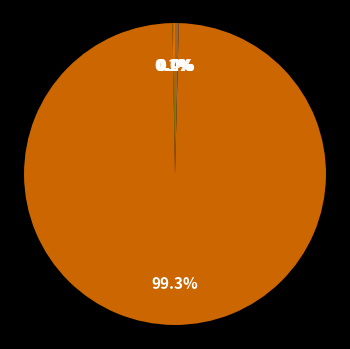

Which category has the biggest portion of the pie?

Training Time